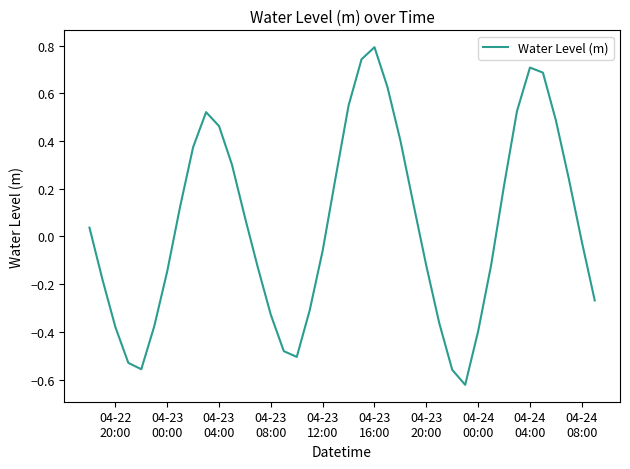

What is the maximum value shown in the chart?

0.8